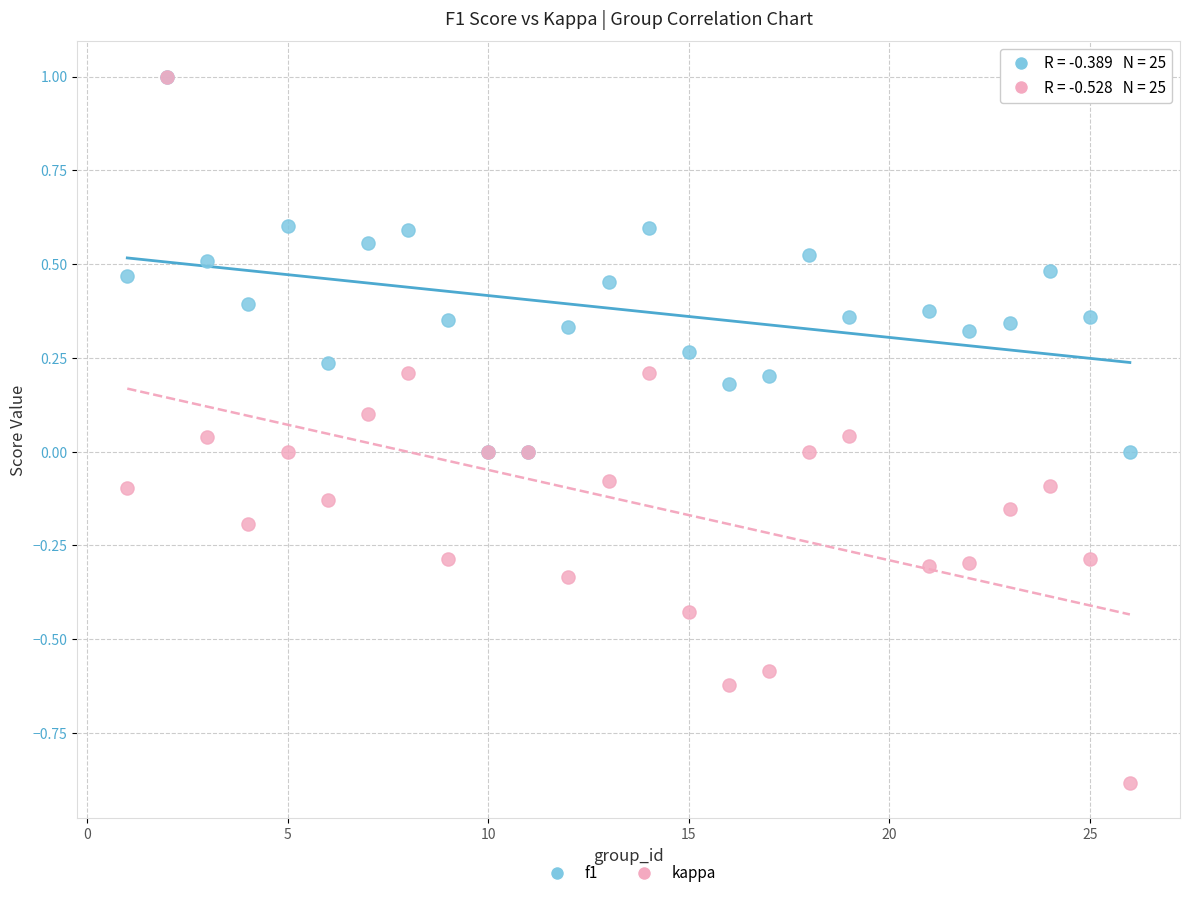

Which series has the widest spread of Y values?

kappa